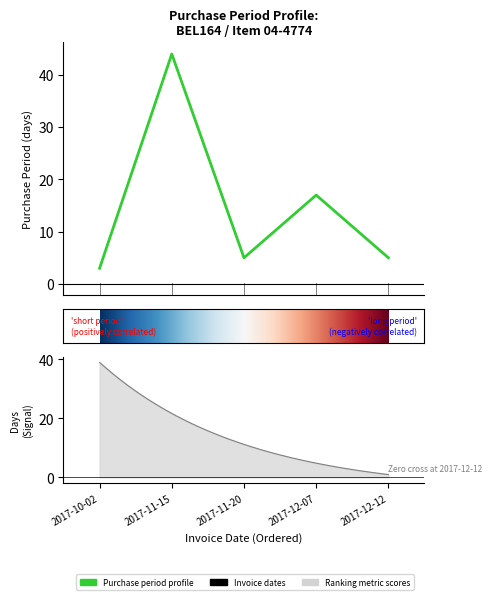

Approximately how many times larger is the value at 2017-11-20 compared to 2017-11-15?

0.1